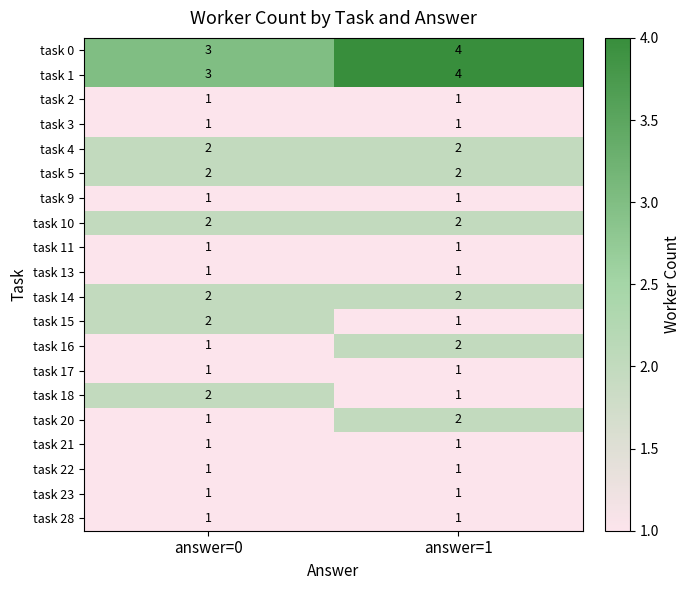

What is the spread (max minus min) of values at answer=1?

3